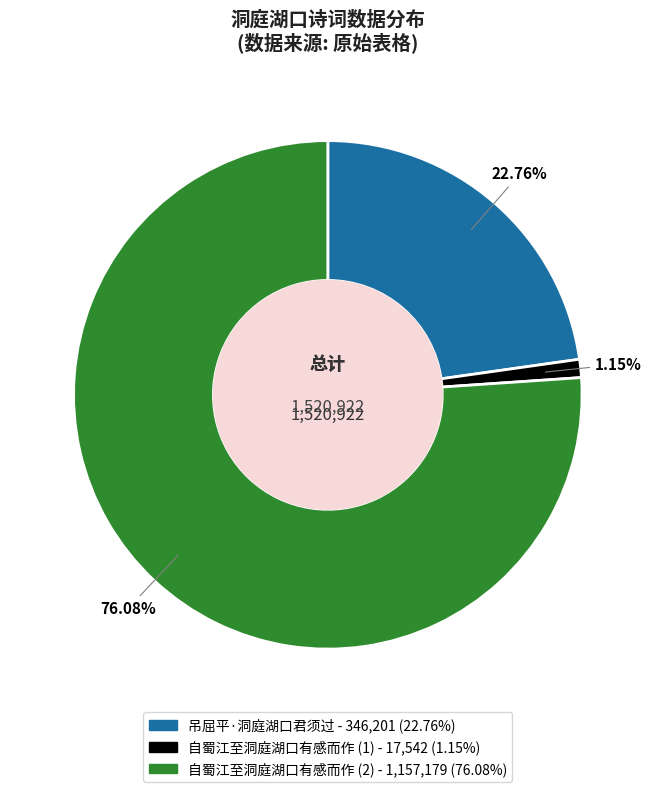

Count the number of slices in the pie.

3